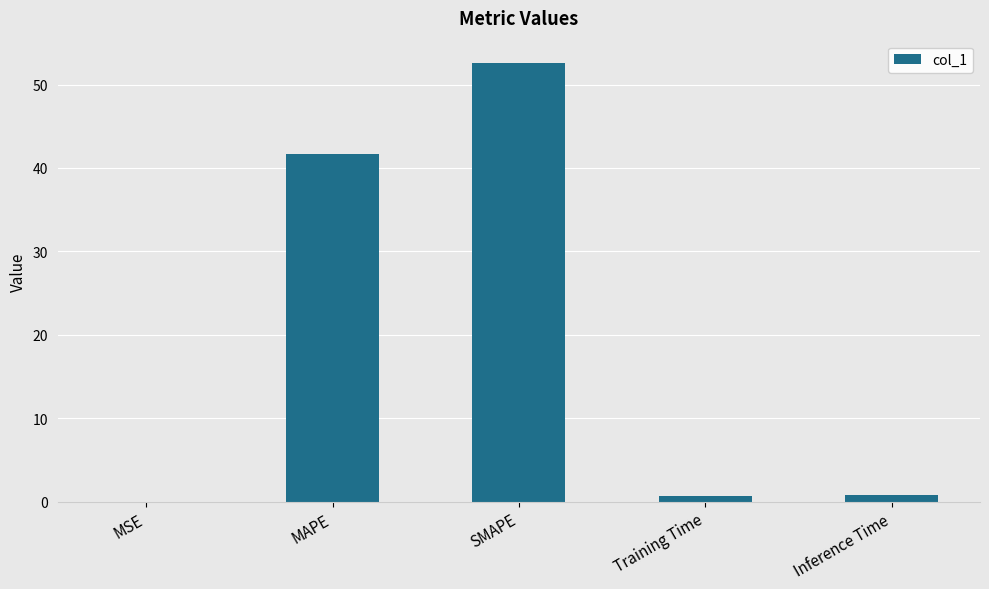

True or false: the data shows 41.7 at MAPE.

True